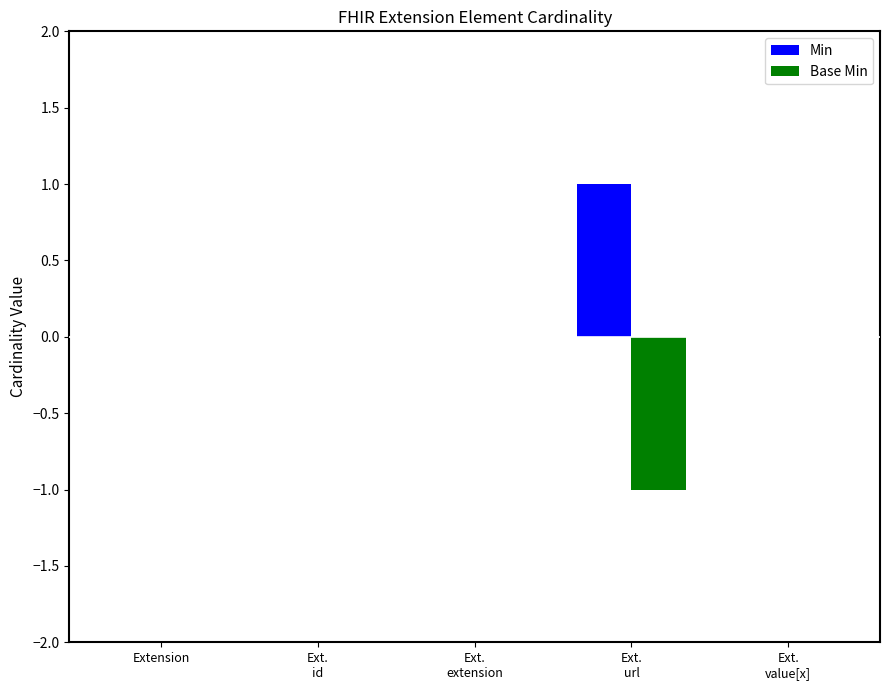

The value of Base Min at Ext.
value[x] is 1. True or false?

False